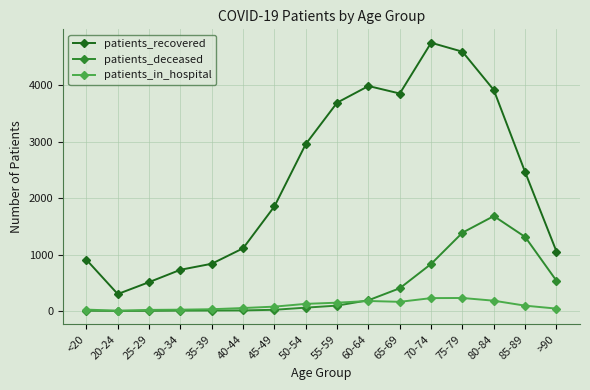

Which series has the widest spread of values?

patients_recovered